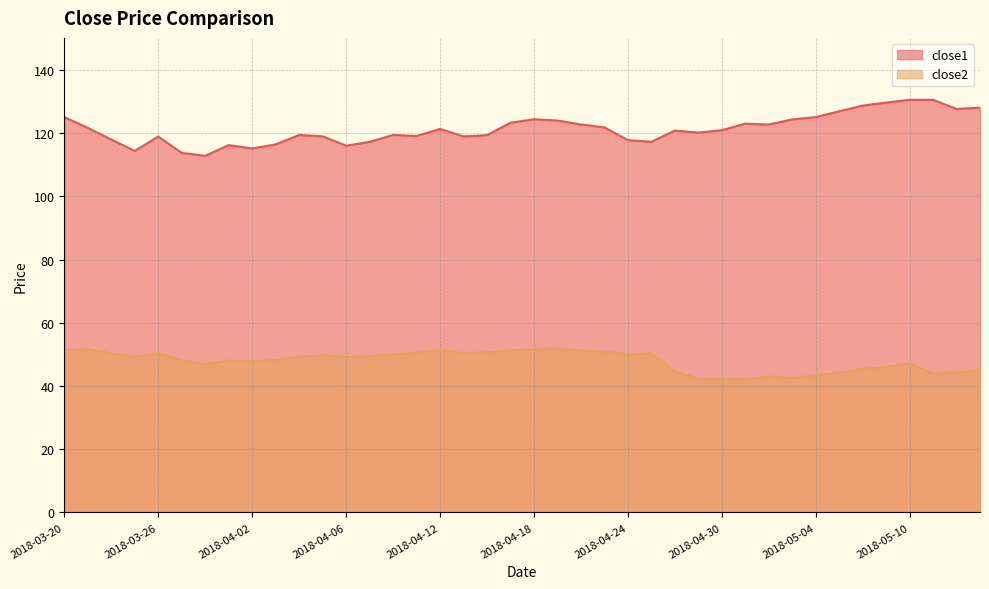

True or false: close1 has a value of 112.9 at 2018-03-28.

True